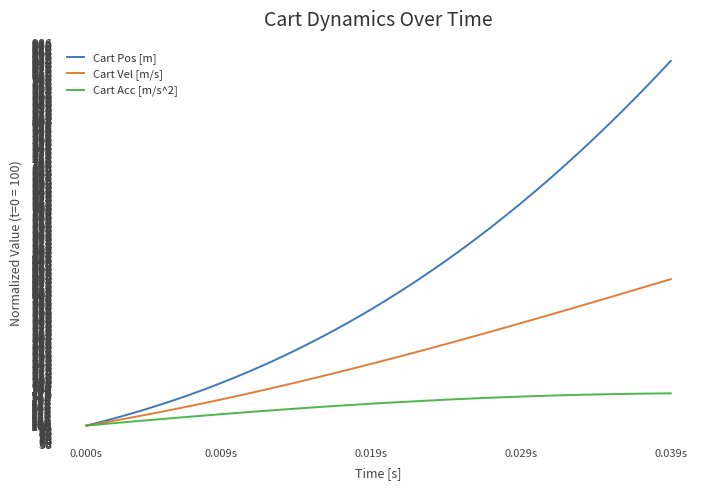

Which series has the largest range (max minus min)?

Cart Pos [m]